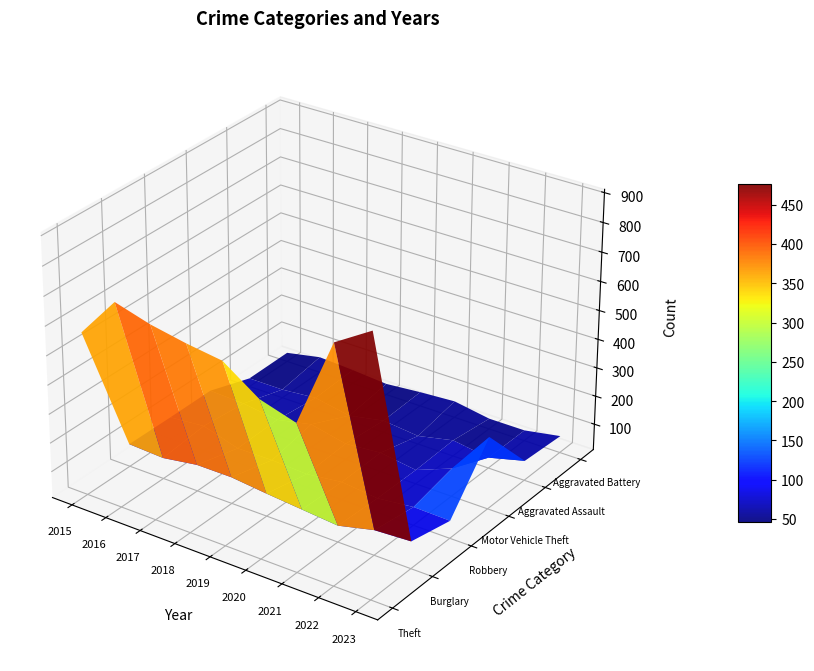

Does the chart display data point markers on the line(s)?

No